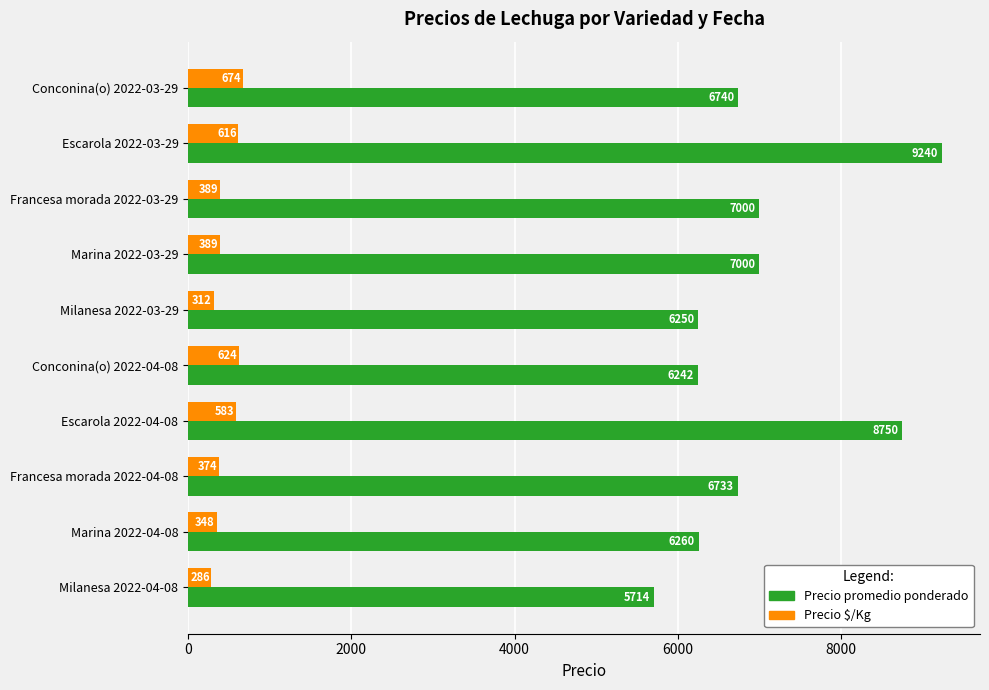

What is the difference between the Precio $/Kg values at Francesa morada 2022-03-29 and Escarola 2022-04-08?

194